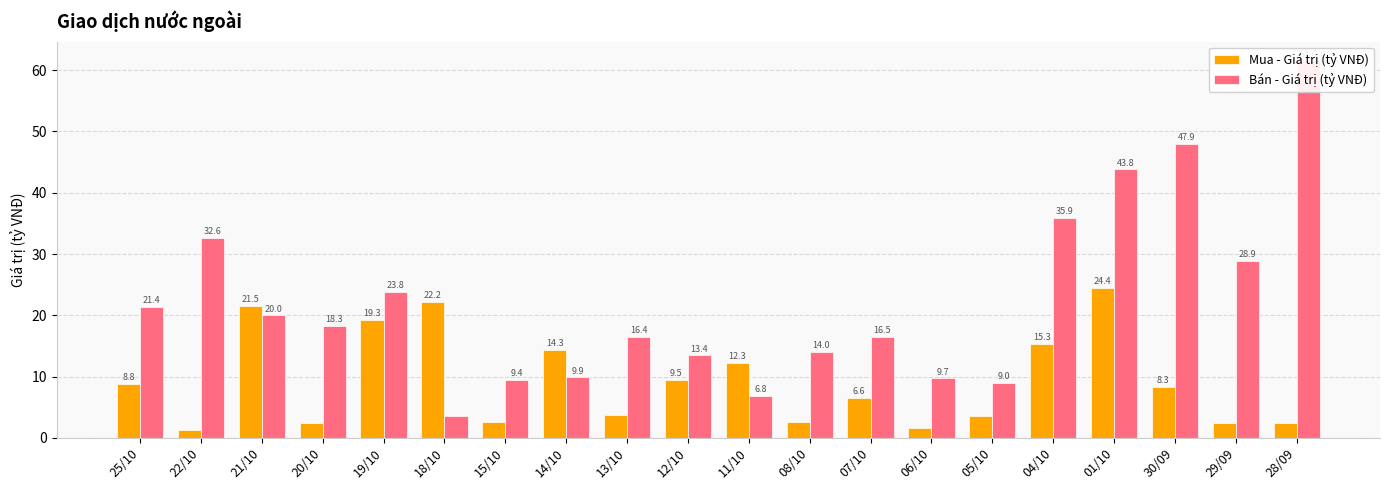

What is the spread (max minus min) of values at 14/10?

4.5